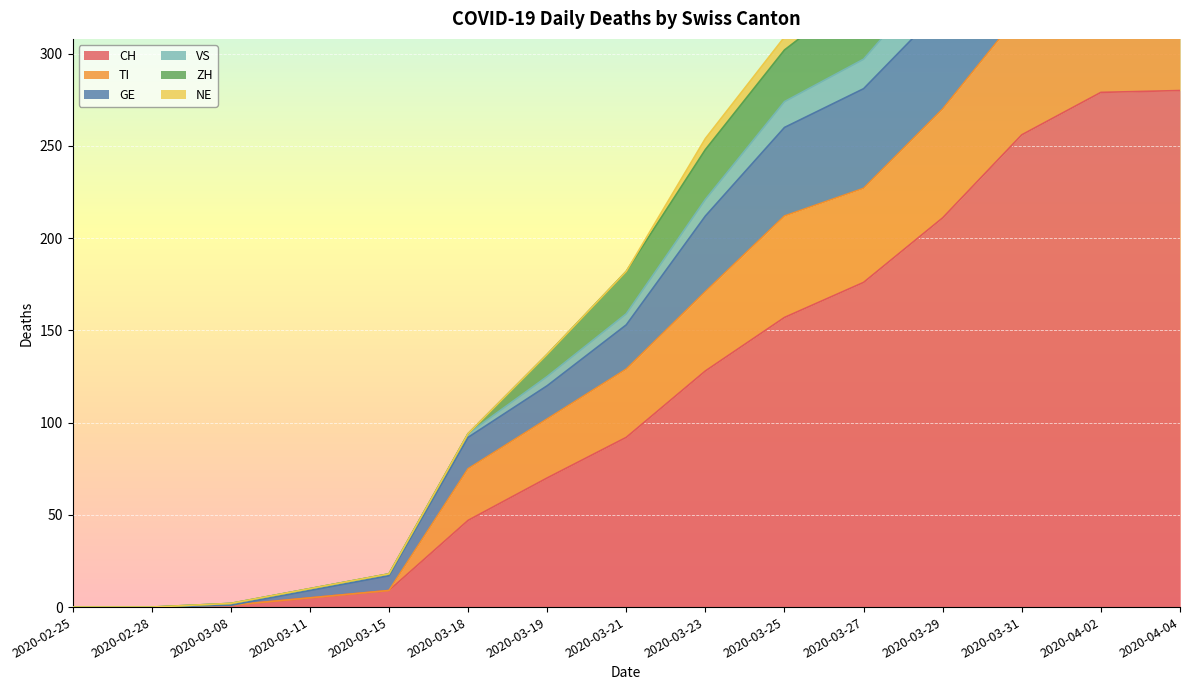

True or false: CH has a value of 22 at 2020-03-18.

False